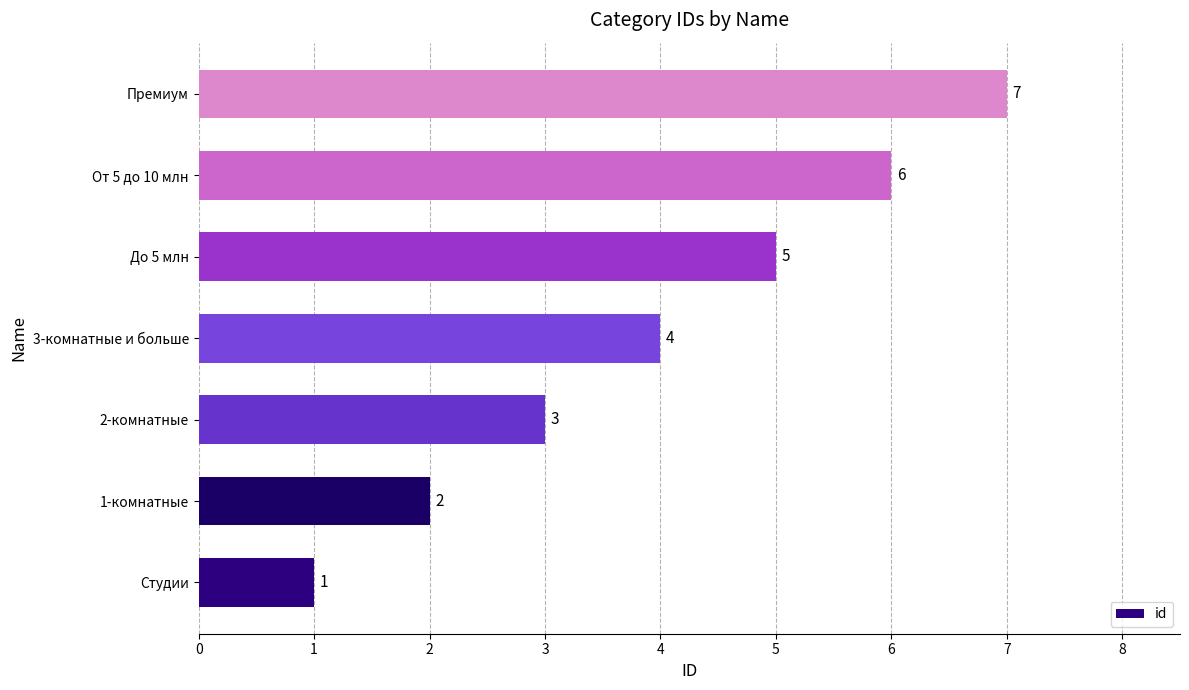

How many series are shown in this chart?

1